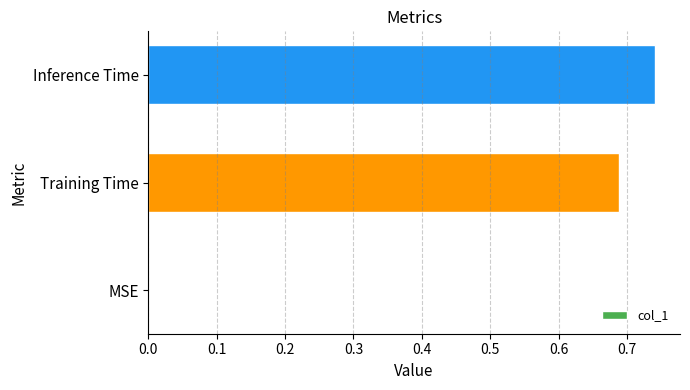

Are the bars horizontal?

Yes